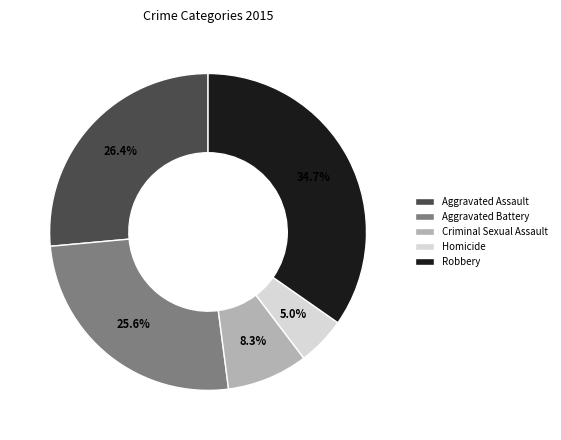

To the nearest percent, what portion does Robbery represent?

35%